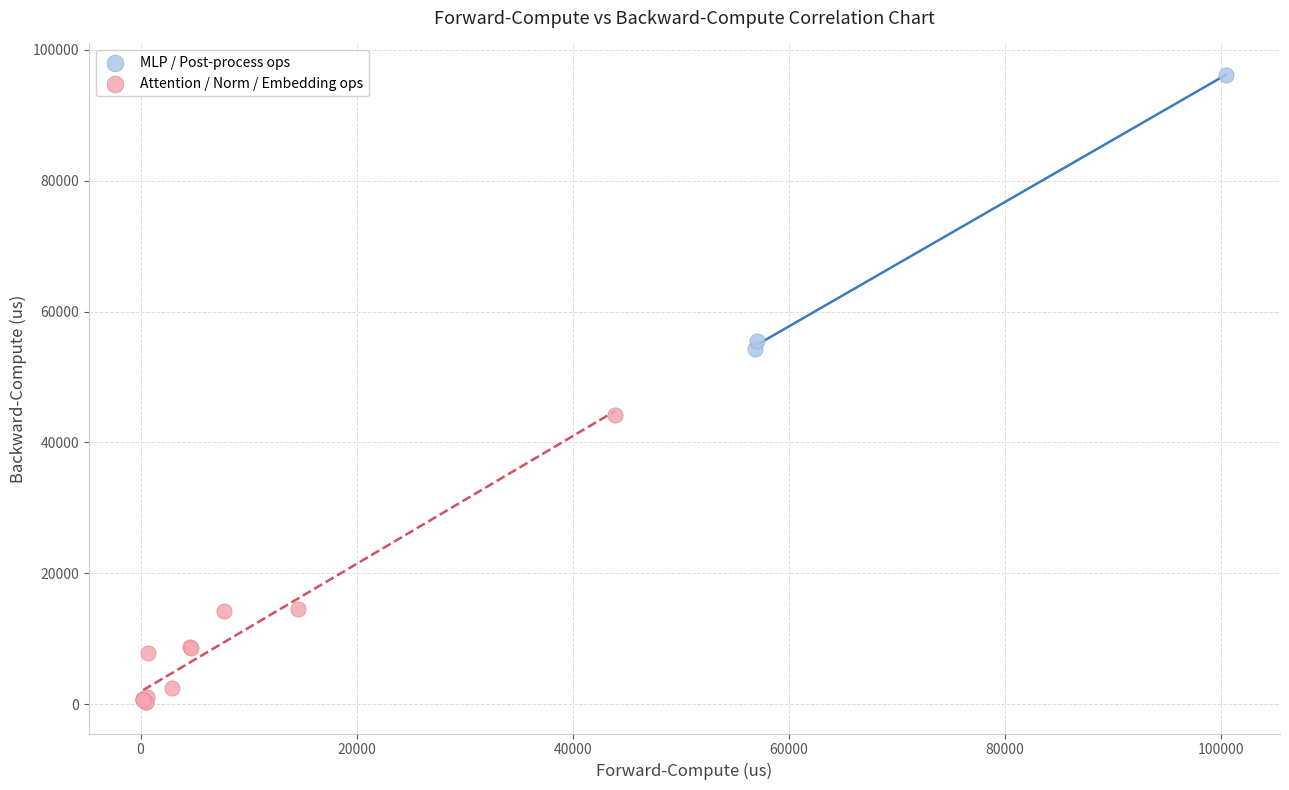

Which series reaches the minimum Y coordinate?

Attention / Norm / Embedding ops